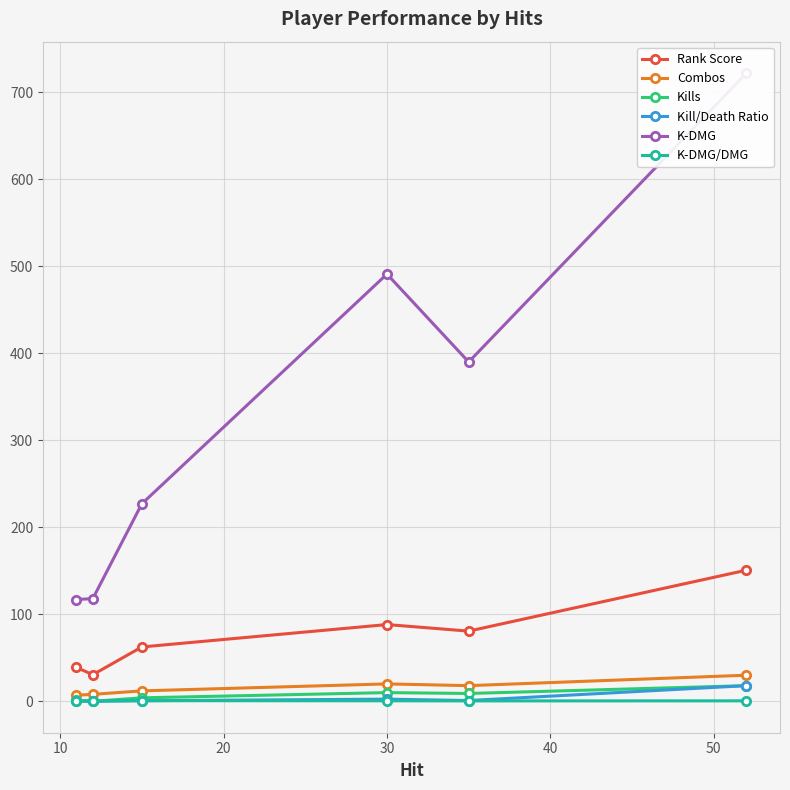

What is the difference between the second highest and second lowest values in the Rank Score series?

49.3